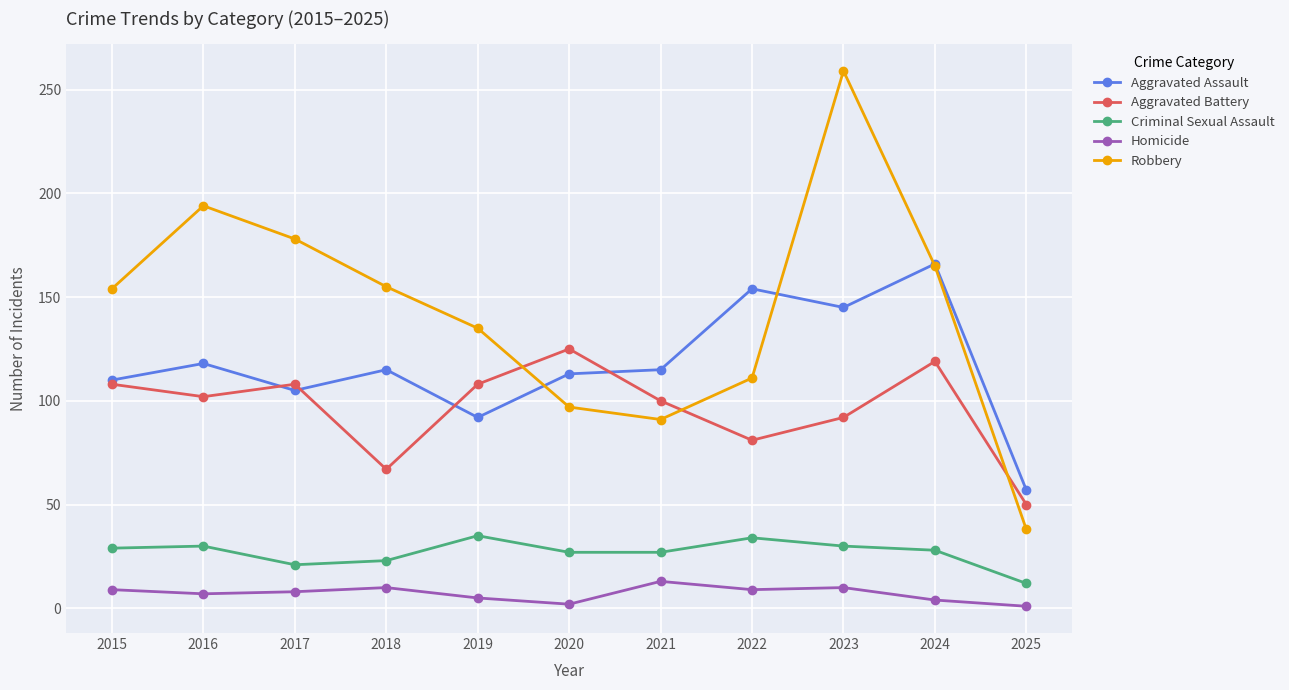

The value of Robbery at 2023 is 259. True or false?

True